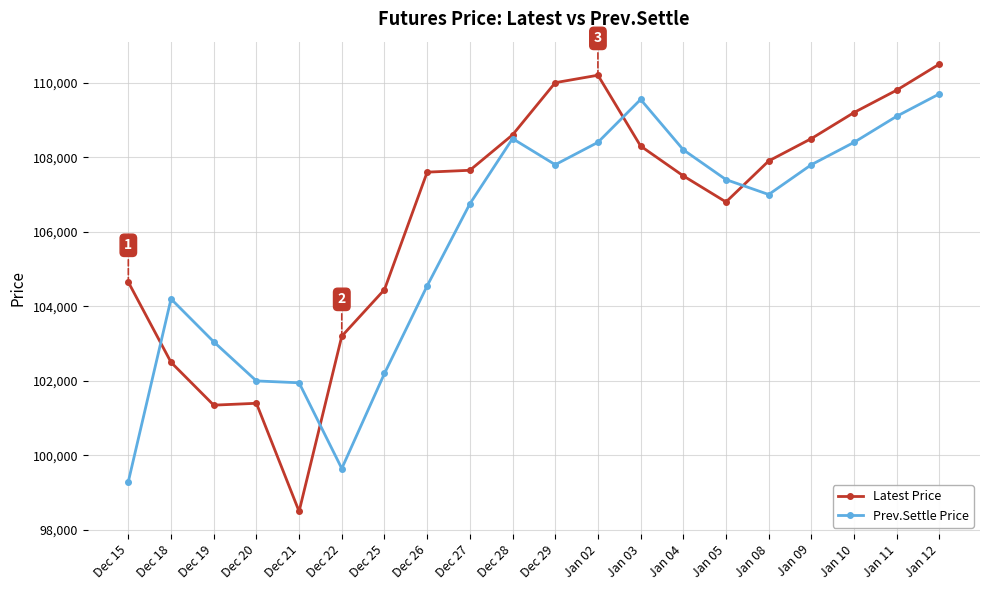

What is the label of the 5th point from the right?

Jan 08